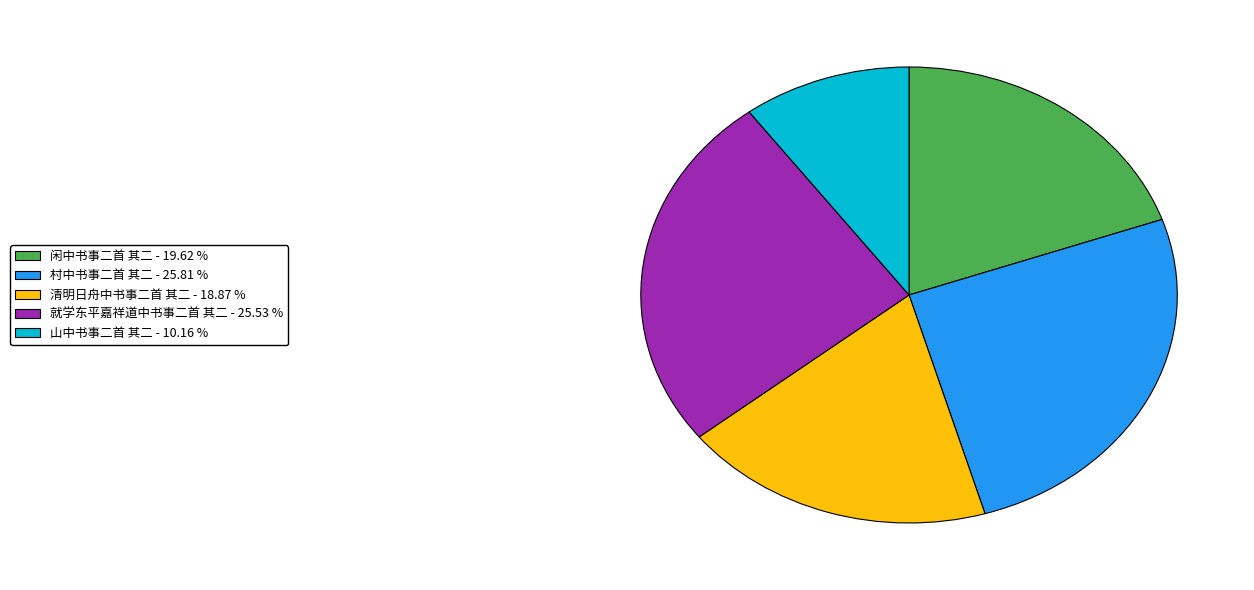

Approximately how many times larger is the value at 闲中书事二首 其二 compared to 山中书事二首 其二?

1.9